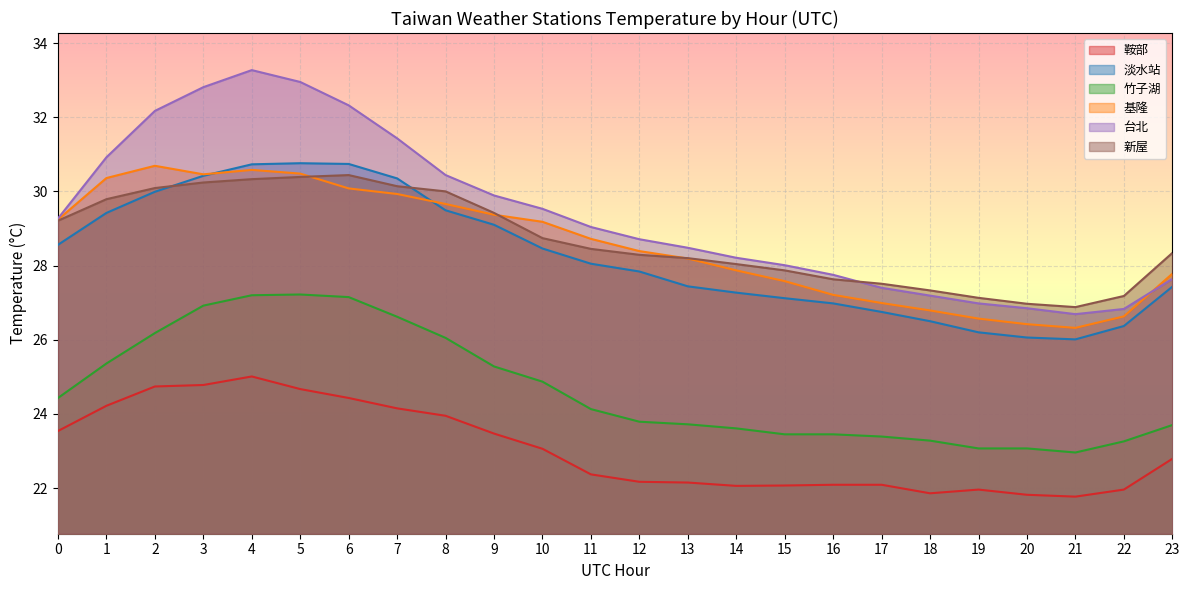

True or false: 竹子湖 has a value of 31.8 at 12.

False